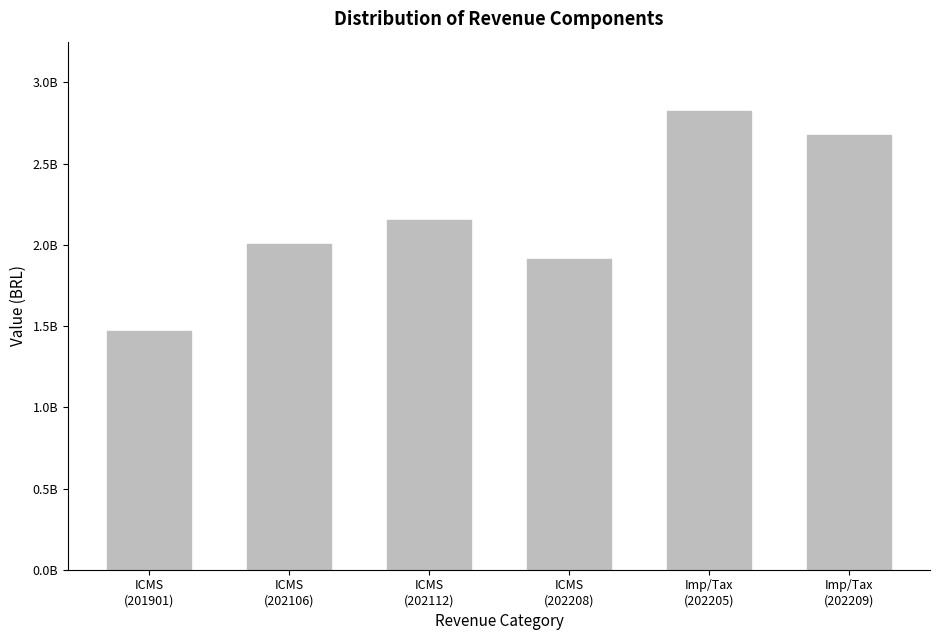

How many values exceed 2154801760?

3